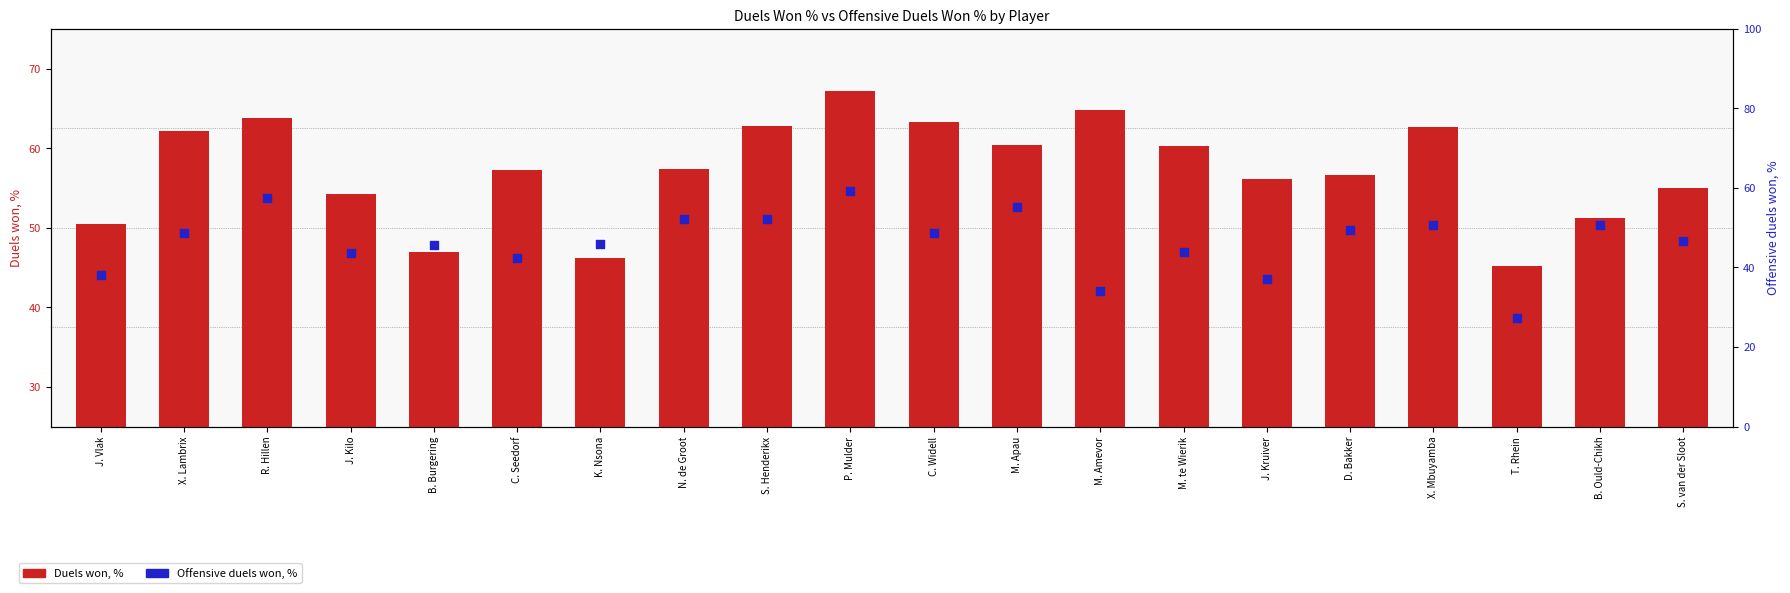

What are all the series names shown in the legend?

Duels won, %, Offensive duels won, %